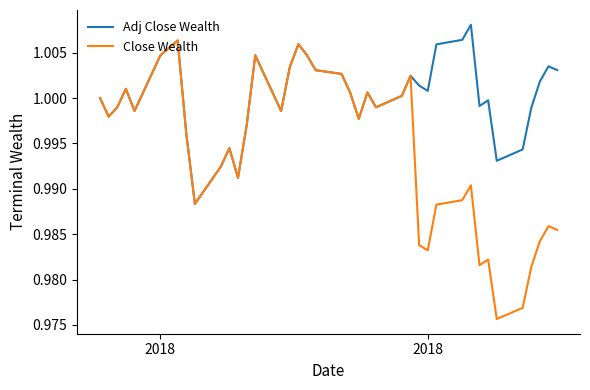

Which series has the largest range (max minus min)?

Close Wealth